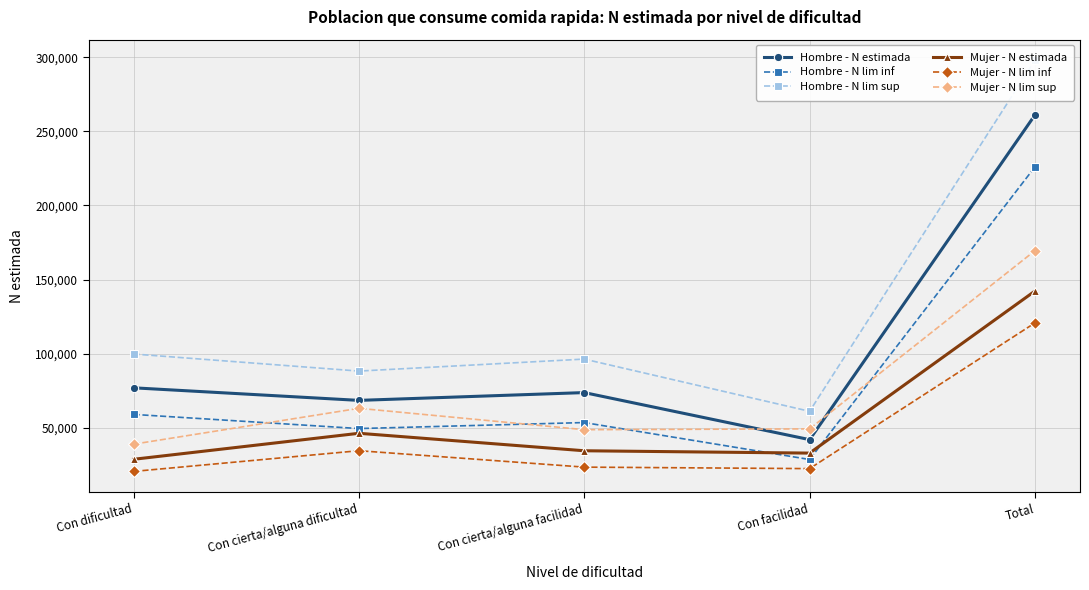

At which category is the sum across all series the highest?

Total